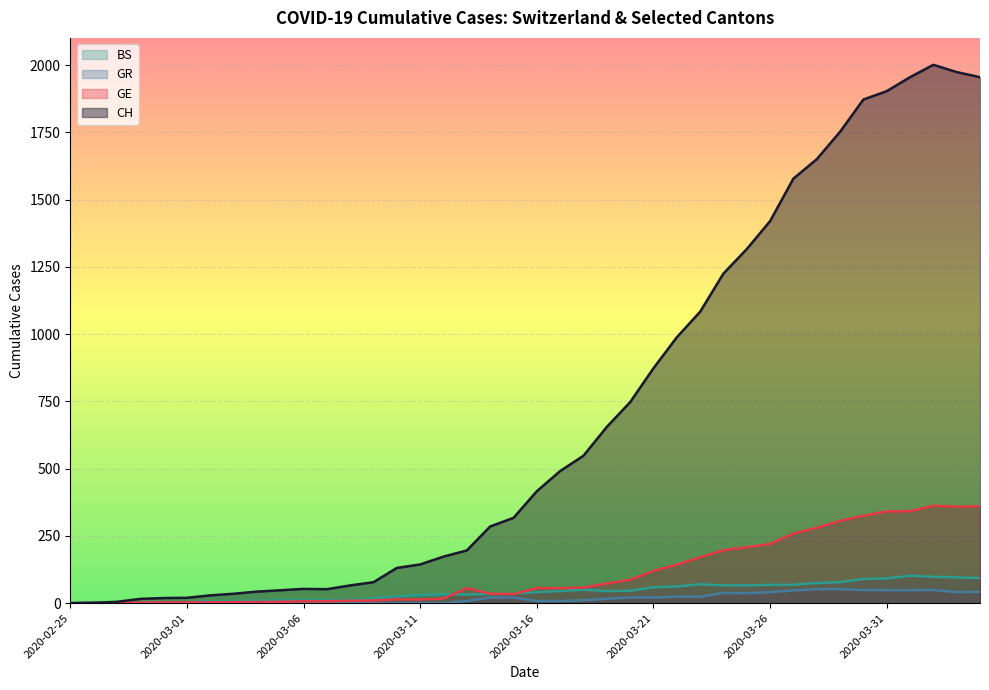

What is the label of the 39th point from the right?

2020-02-26